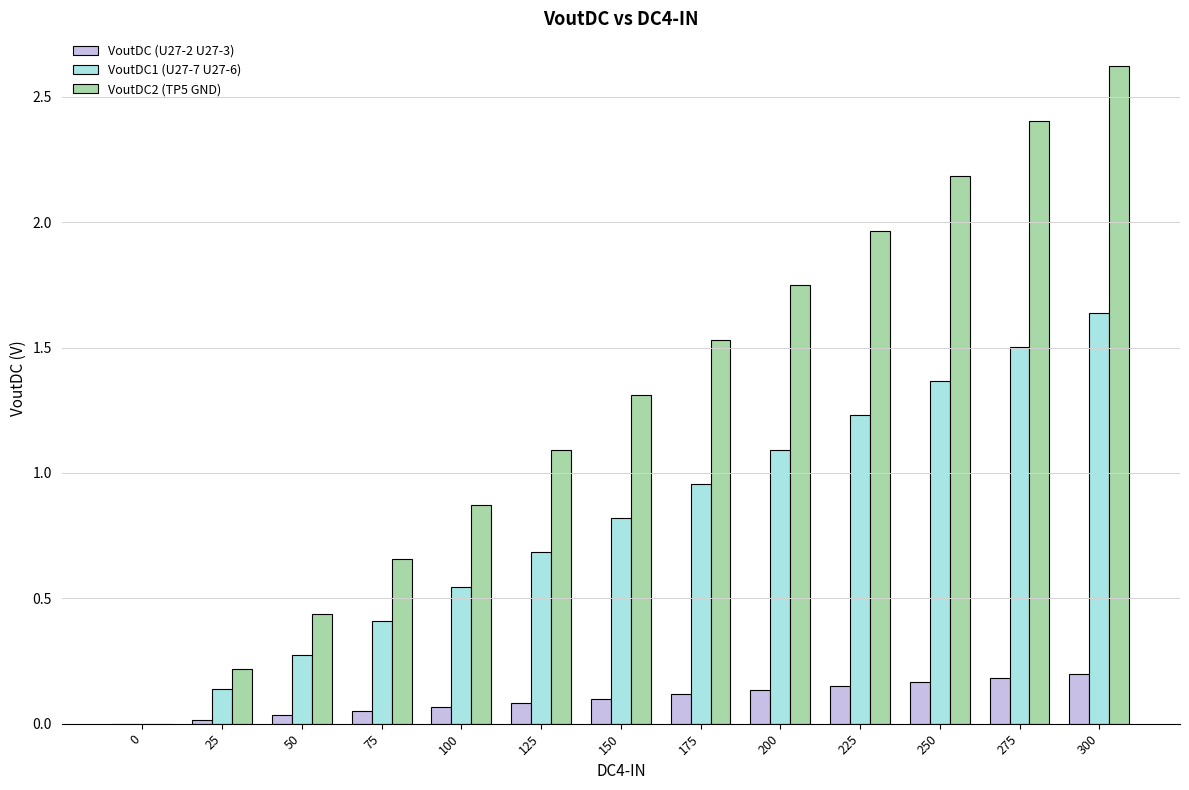

How many positive values does the VoutDC2 (TP5 GND) series have?

12